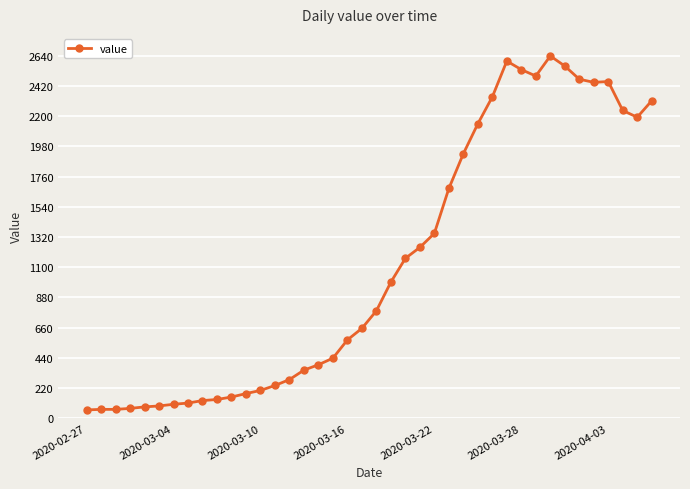

What is the value of the 28th point from the left?

2145